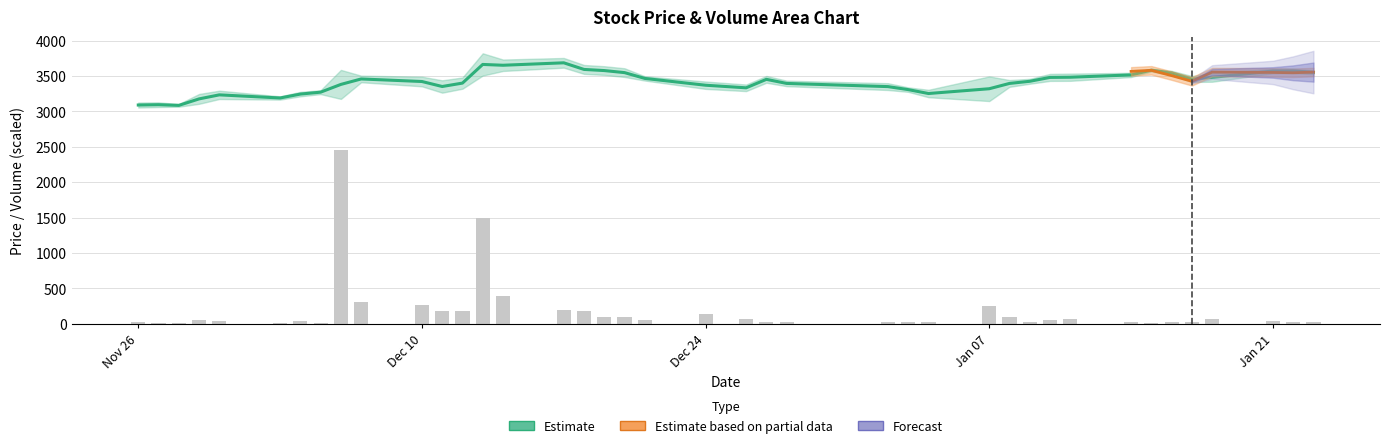

What is the average value of the Volume (scaled) series?

178.2